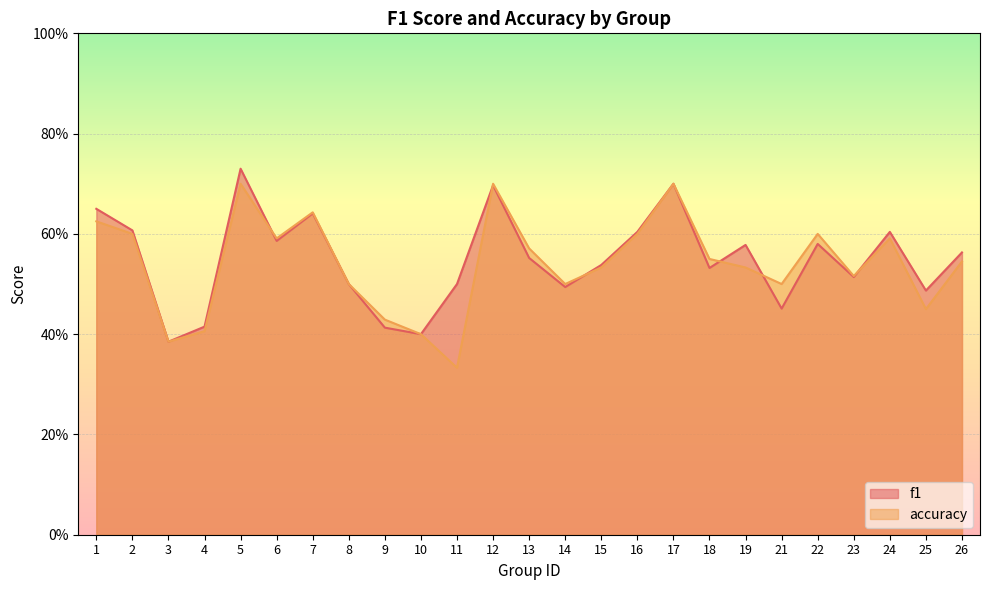

The value of f1 at 3 is 0.4. True or false?

True